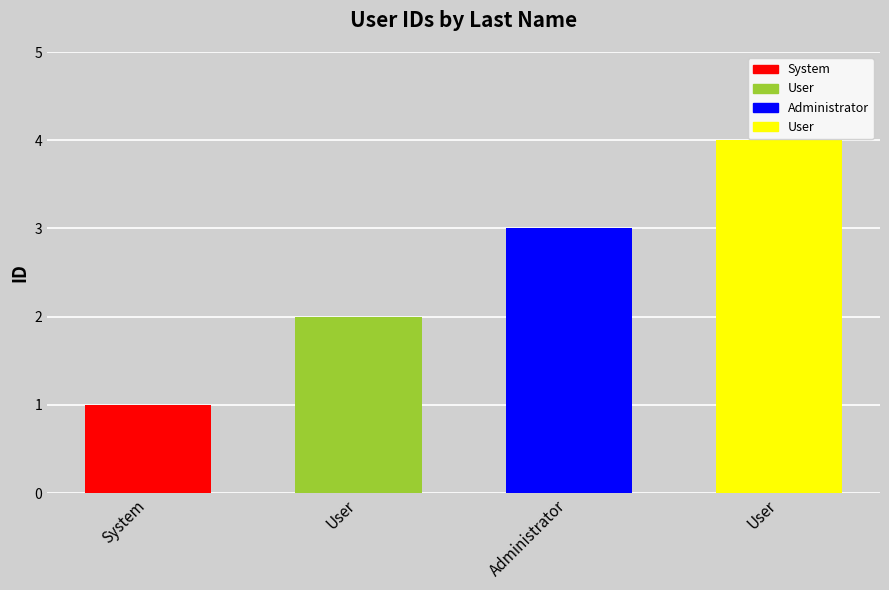

Approximately how many times larger is the value at User compared to Administrator?

1.3